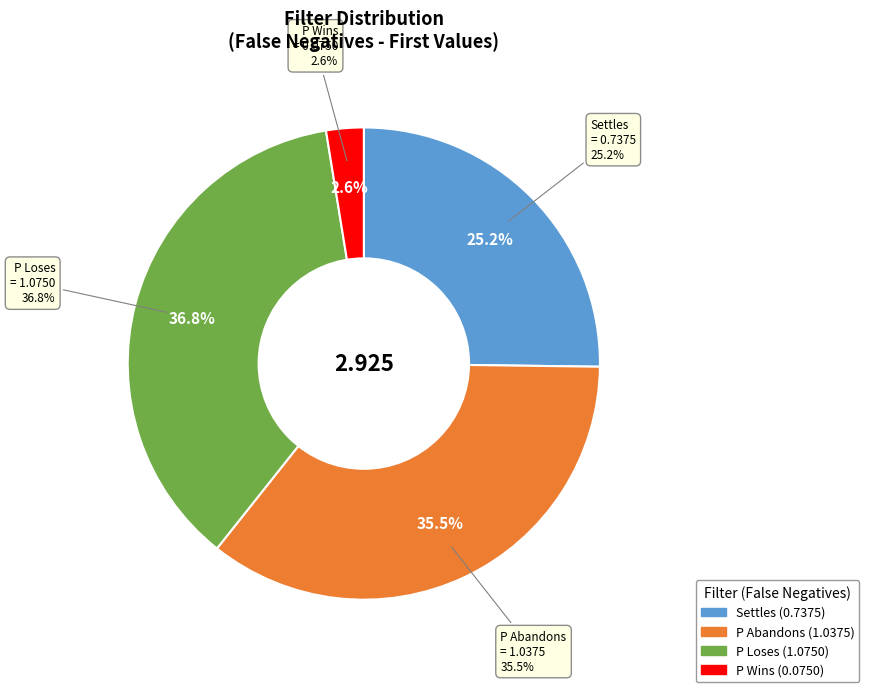

To the nearest percent, what percentage of the pie is P Abandons?

35%